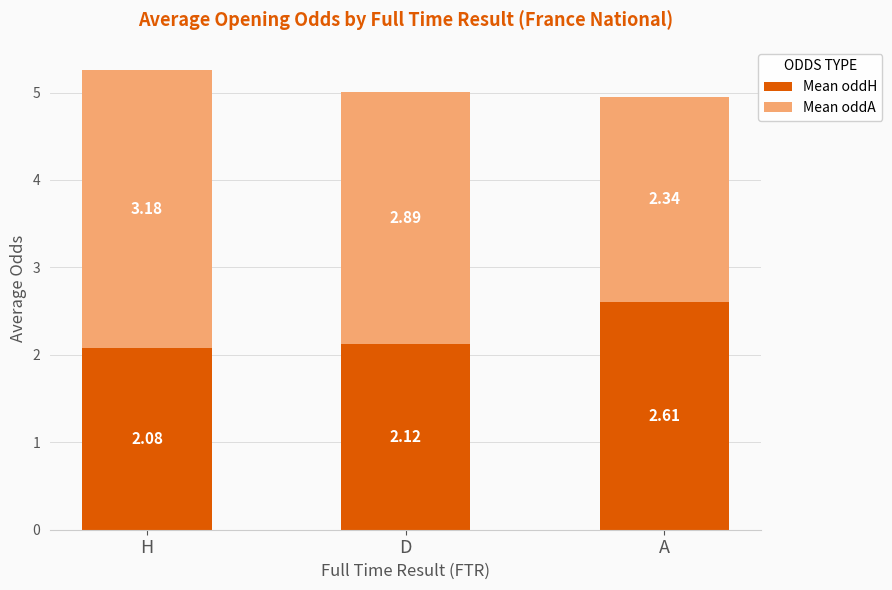

Which category has the lowest value in the Mean oddH series?

H